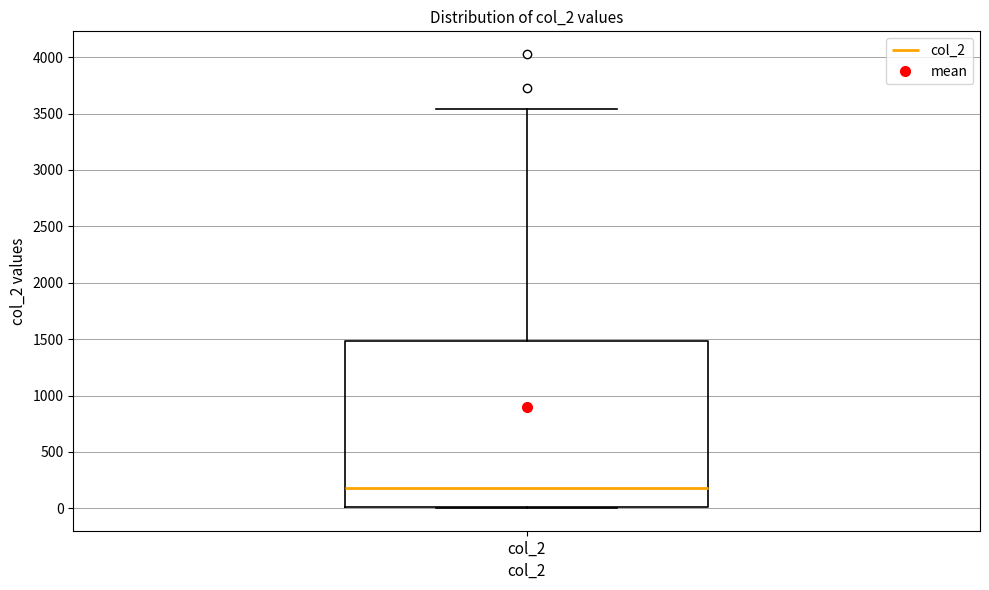

Where does the median line of the box for col_2 sit on the y-axis? The values are not printed on the chart, so give them approximately, as read against the axis.

200